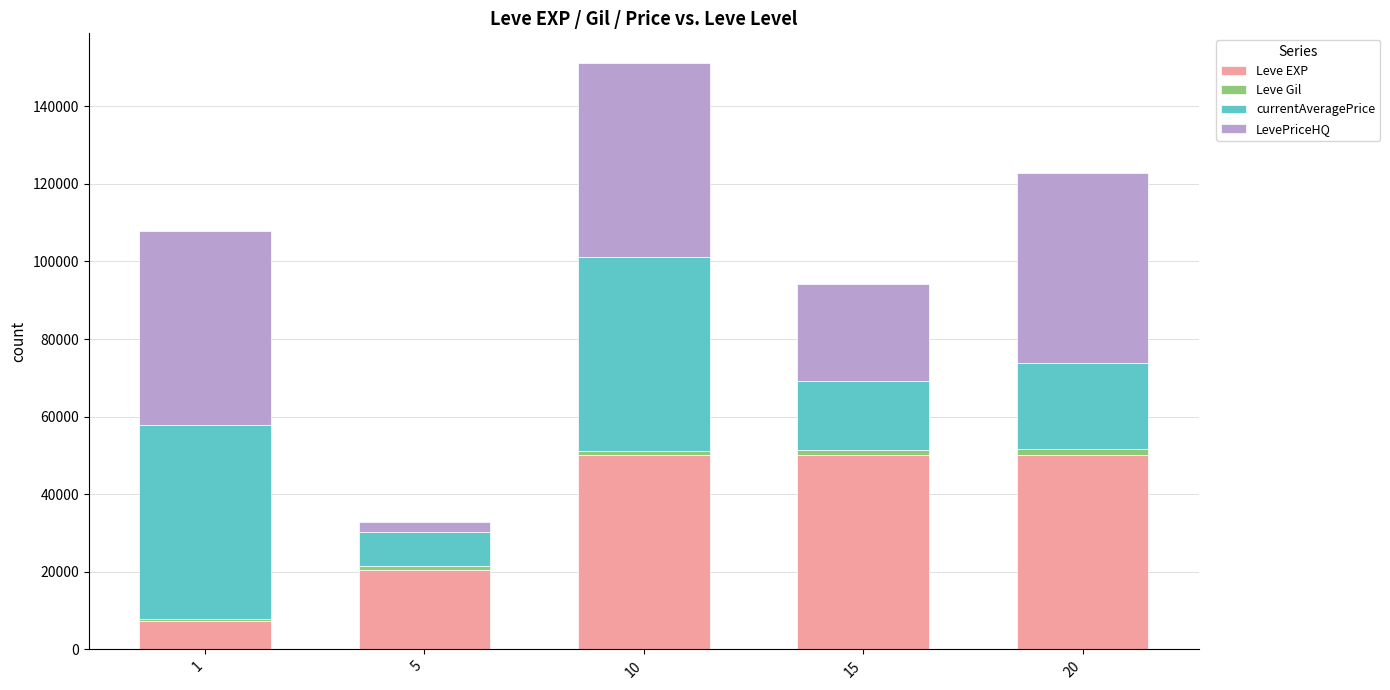

What is the minimum value for Leve EXP?

7280